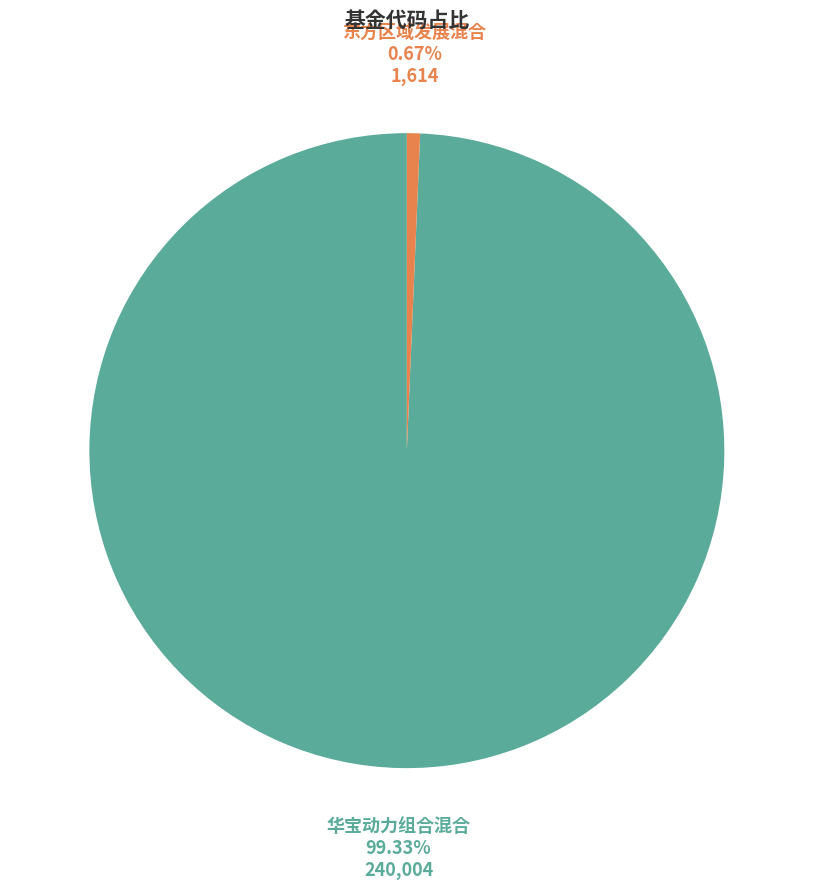

Which category has the biggest portion of the pie?

华宝动力组合混合